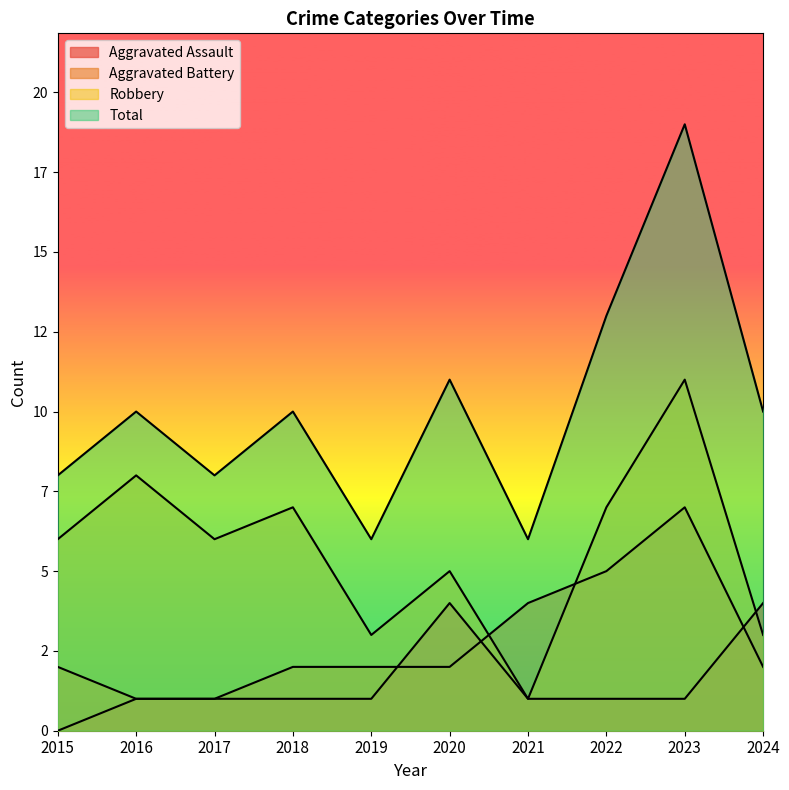

The value of Aggravated Assault at 2021 is 1. True or false?

True